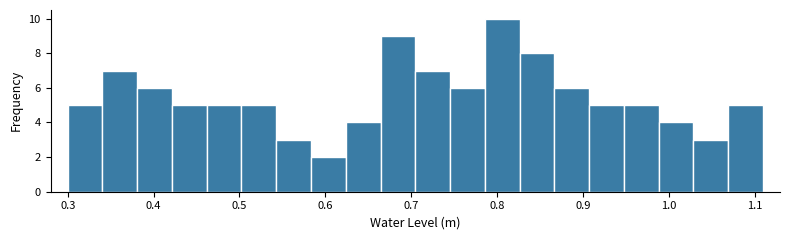

How tall is the bar that spans 0.46 to 0.50 on the x-axis? Neither the bar edges nor the heights are printed on the chart, so give them approximately, as read against the axes.

5